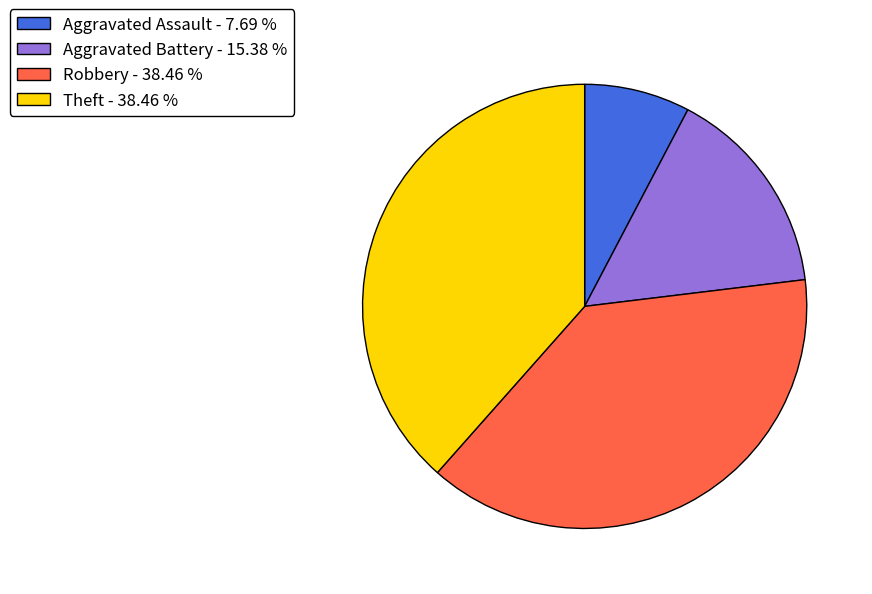

Which category has the smallest portion of the pie?

Aggravated Assault